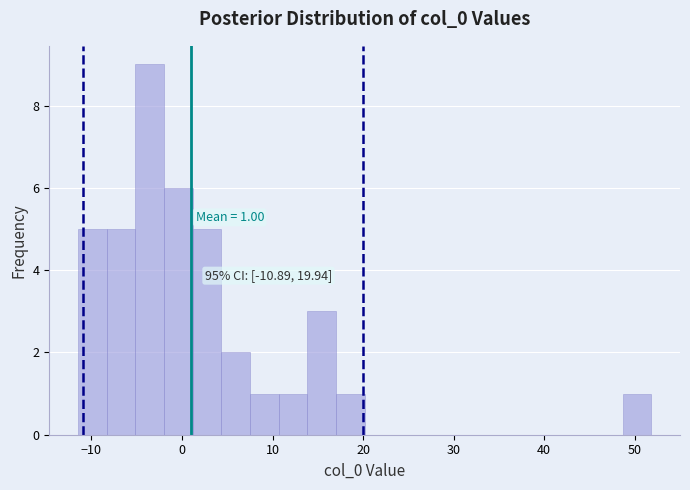

Read against the x-axis, roughly where is the centre of the tallest bar?

-4